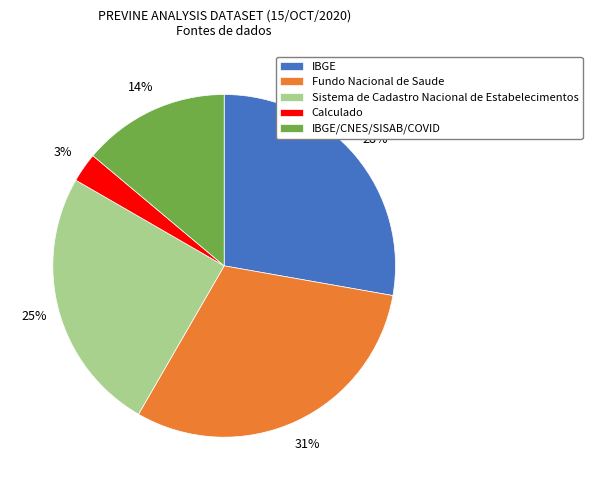

To the nearest percent, what percentage of the pie is Fundo Nacional de Saude?

31%